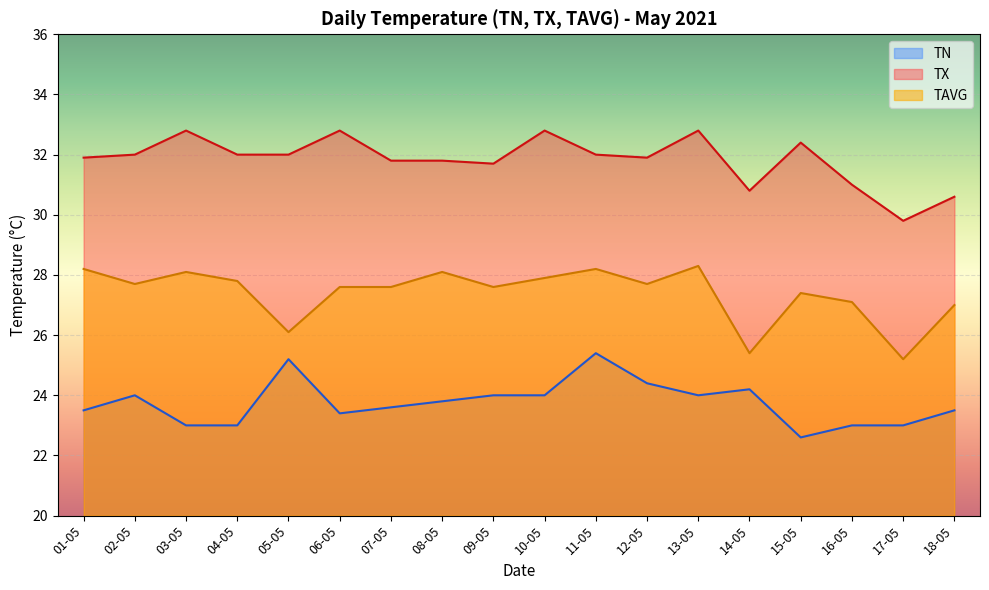

Rank the series by their maximum value, from highest to lowest.

TX, TAVG, TN